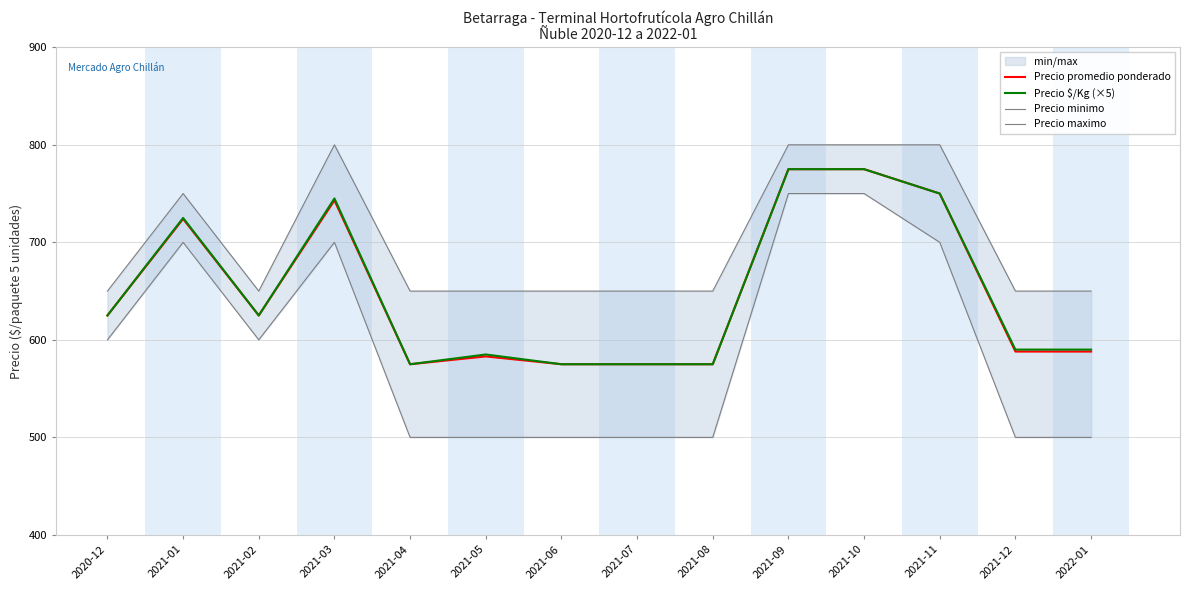

Where does the Precio minimo series first go above 600?

2021-01